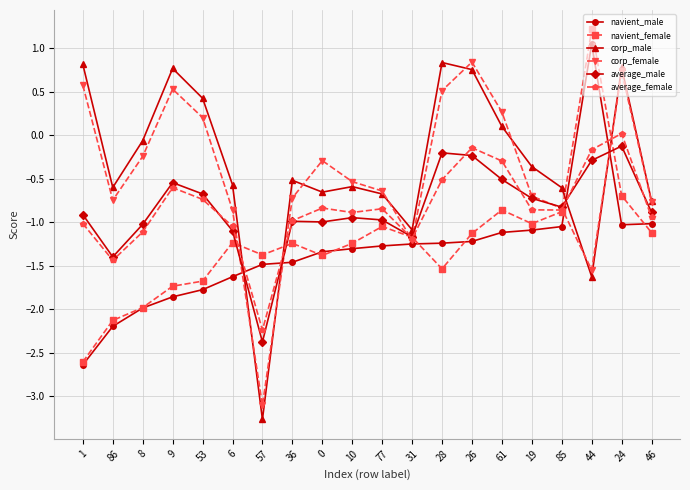

What is the value of the corp_female point at the 20th from the left?

-0.8